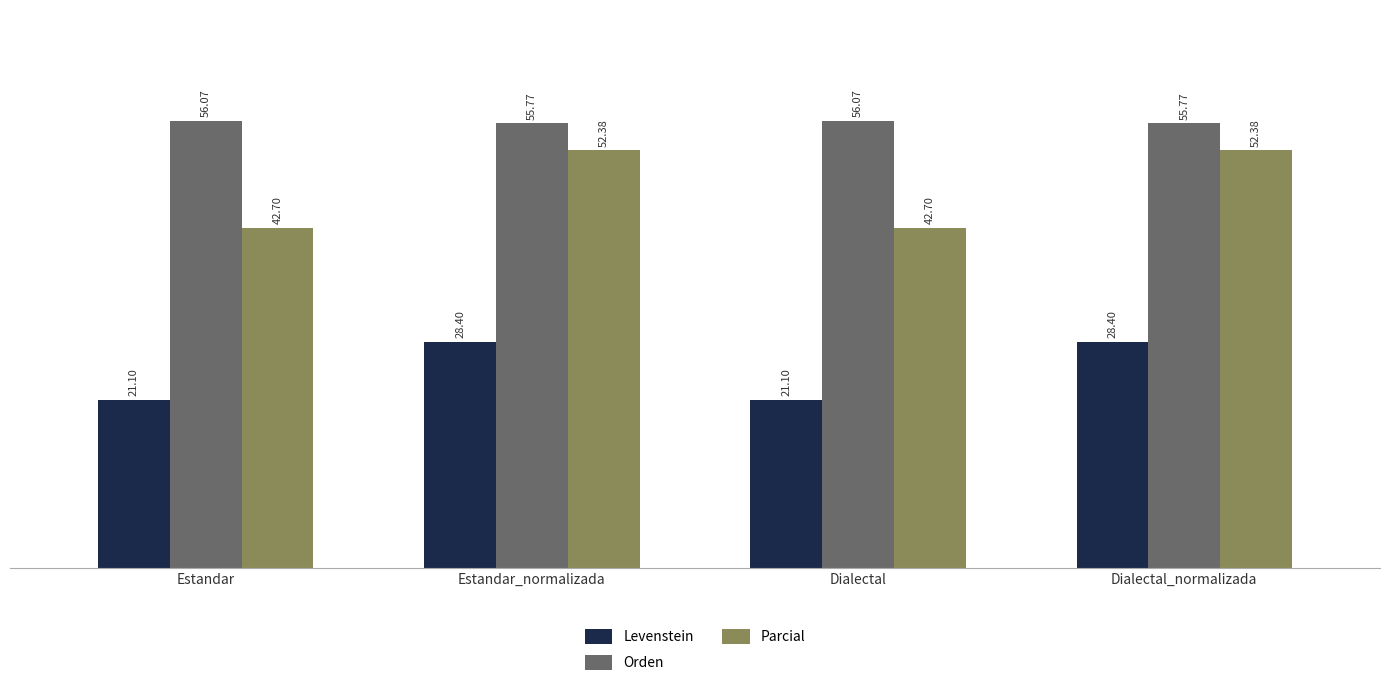

What is the label of the 4th bar from the right?

Estandar